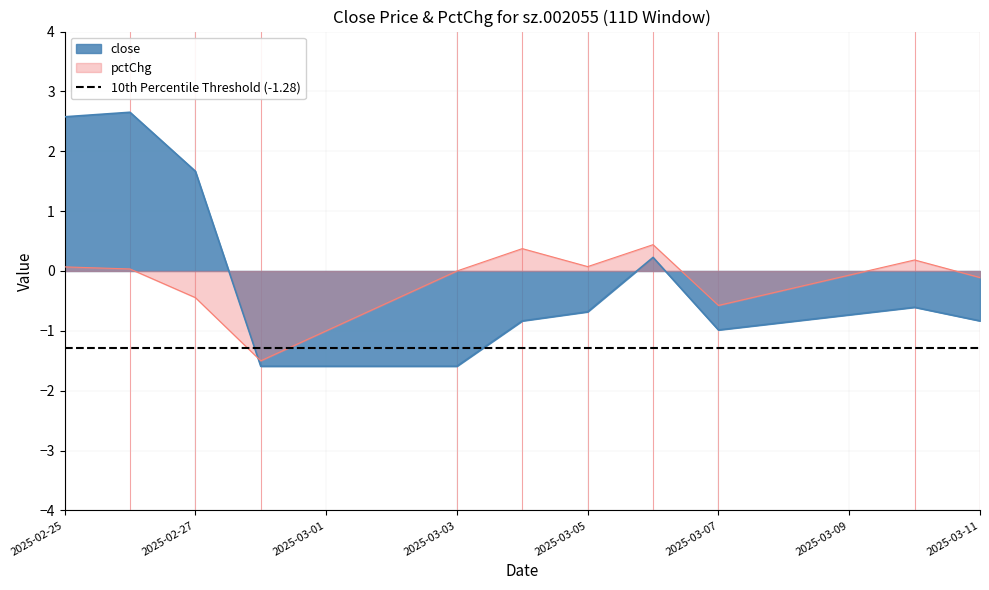

Where do close and pctChg first cross each other?

2025-02-27 and 2025-02-28